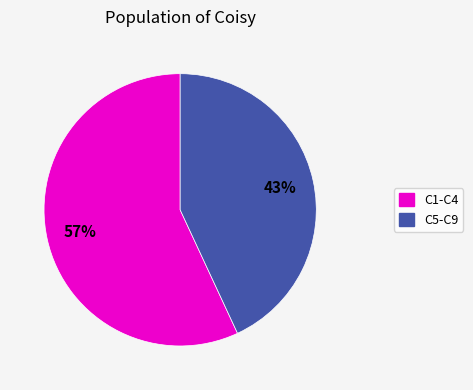

Is there any slice that represents more than half of the pie?

Yes